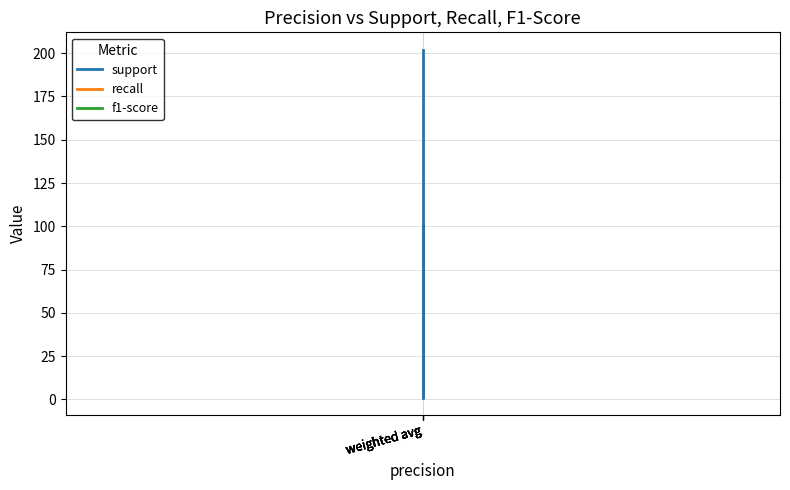

How many lines are shown in the chart?

3